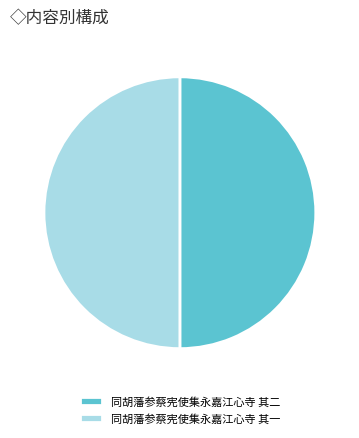

Count the number of slices in the pie.

2